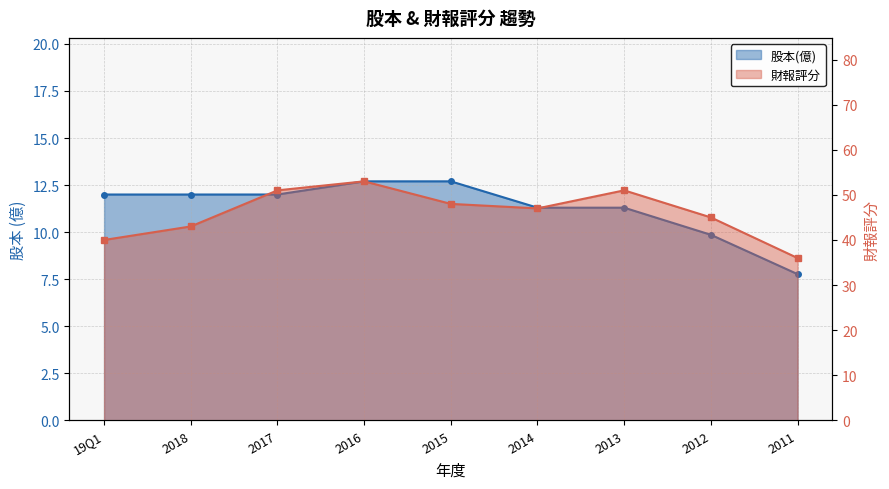

What is the spread (max minus min) of values at 2018?

31.0